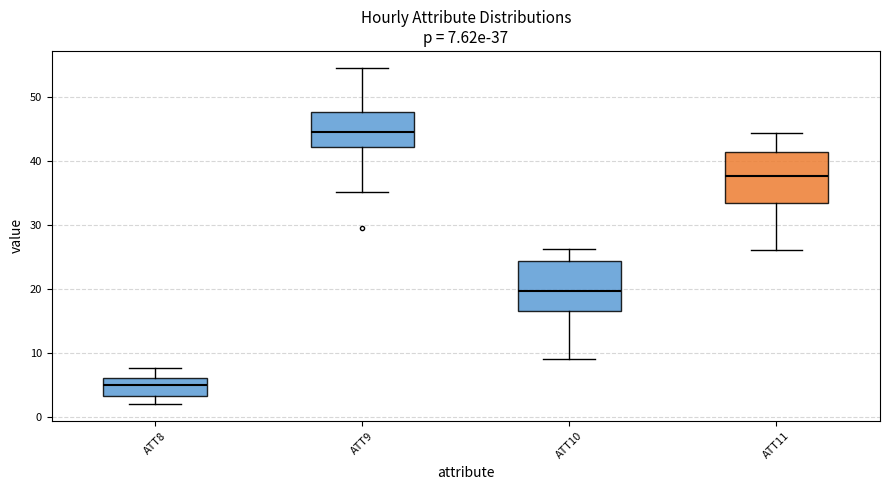

Which box's median line is the highest?

ATT9